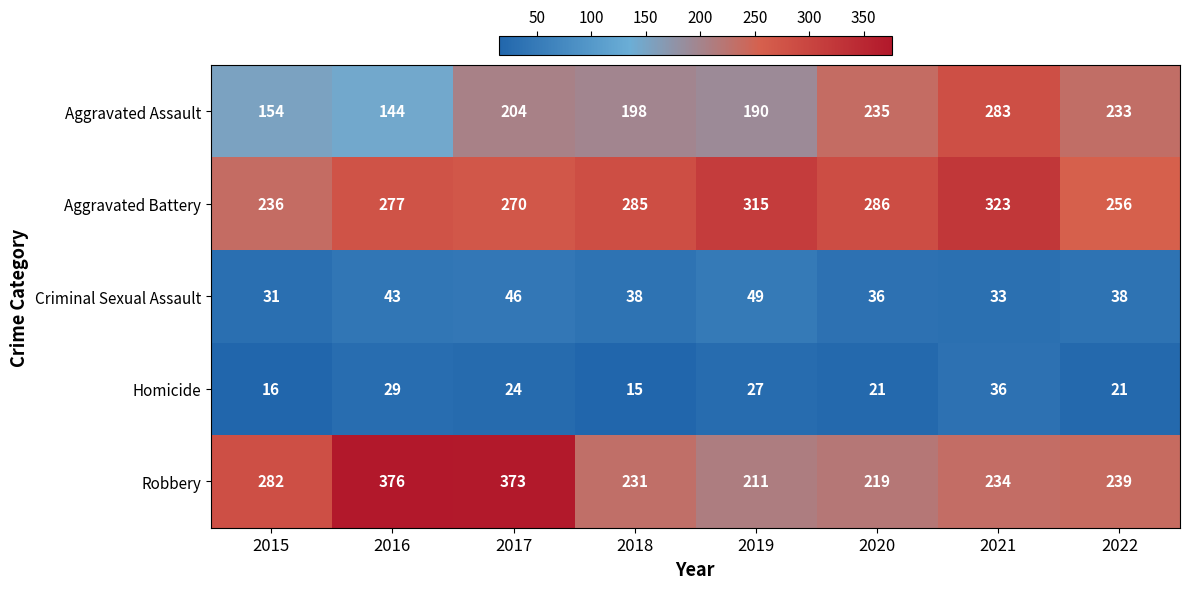

What is the average value of the Aggravated Battery series?

281